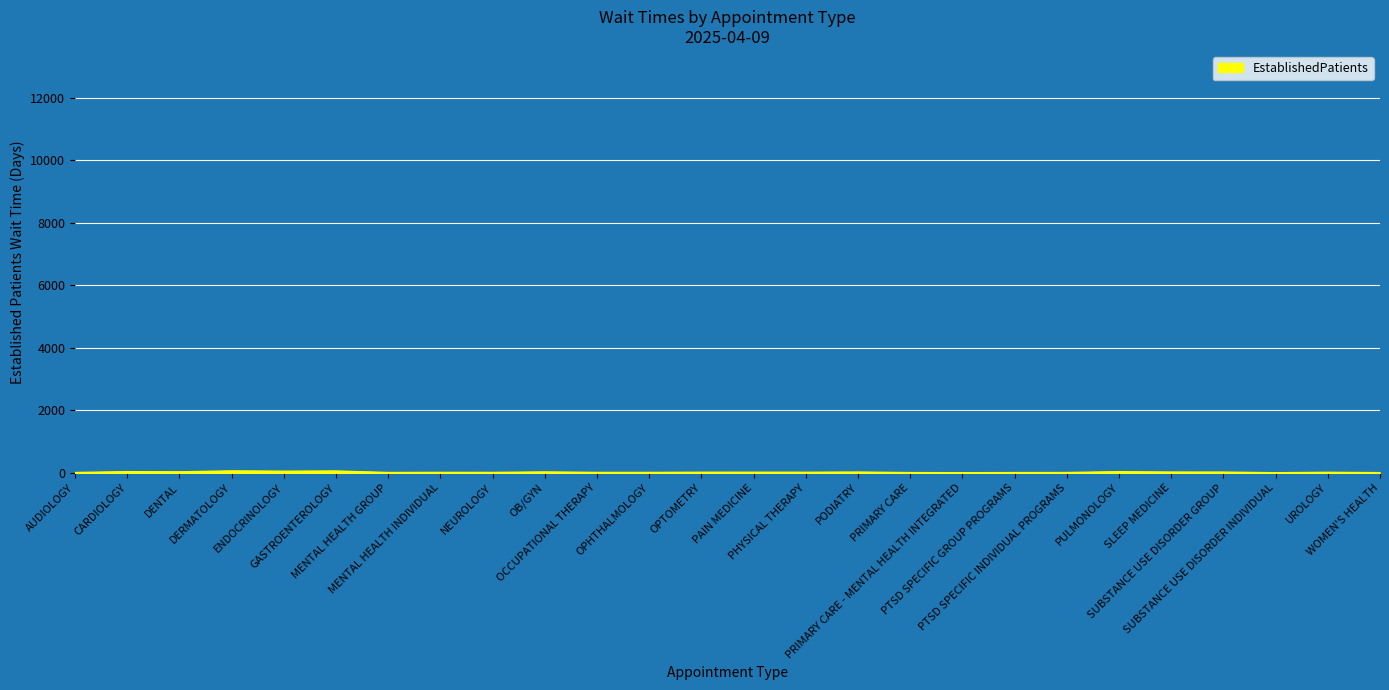

Read the value at SUBSTANCE USE DISORDER INDIVIDUAL.

2.2